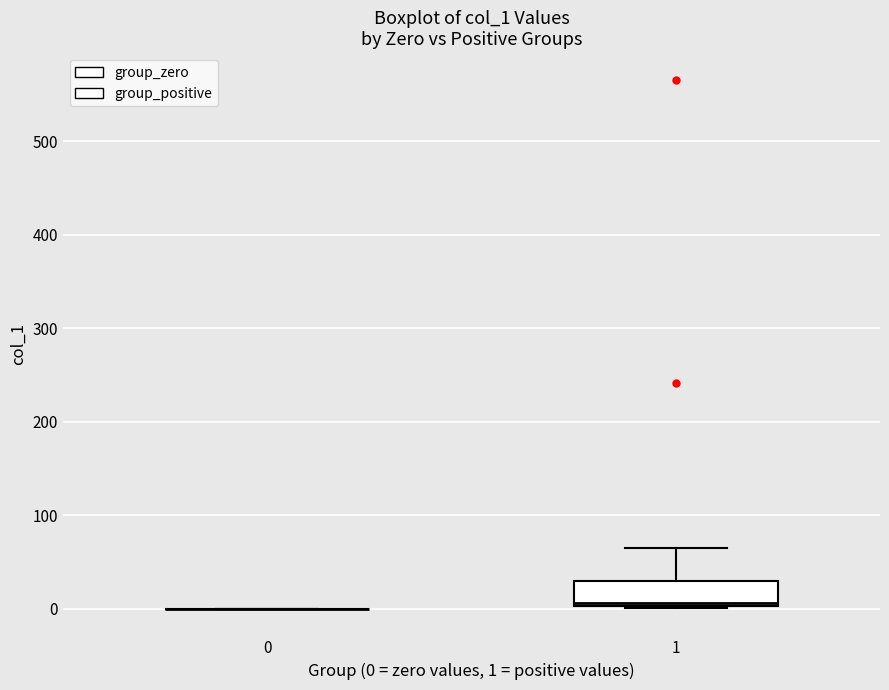

Comparing the boxes themselves (not the whiskers), which one is the tallest?

1